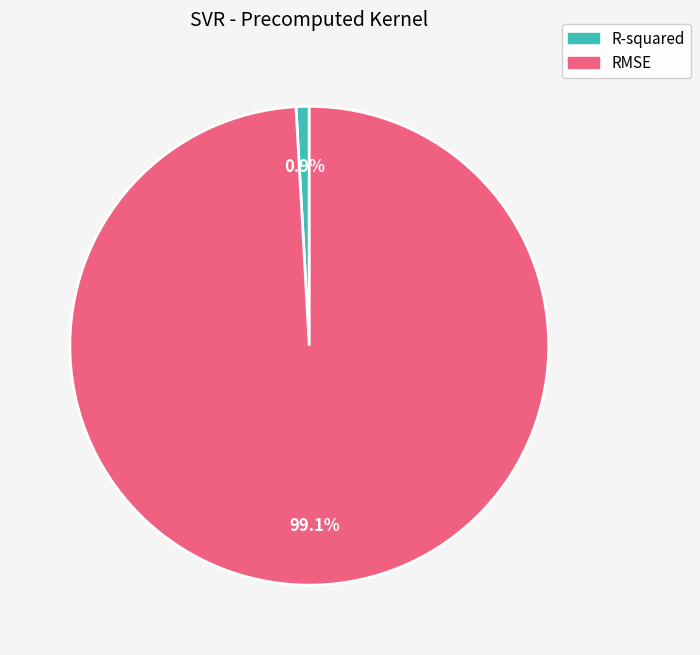

The RMSE slice represents 89% of the pie. True or false?

False